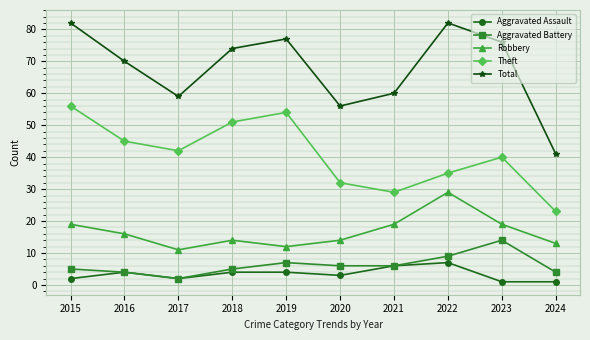

True or false: Robbery has more than 2 points higher than both neighbors.

False